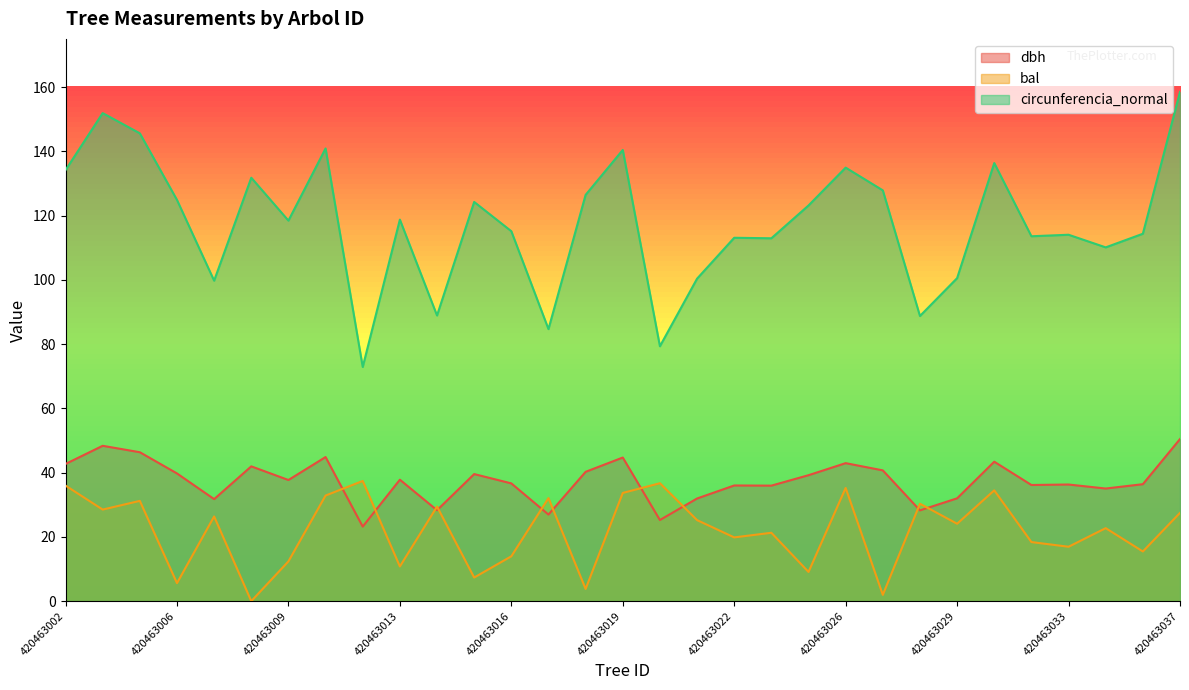

What value does the dbh series have at 420463026?

43.0